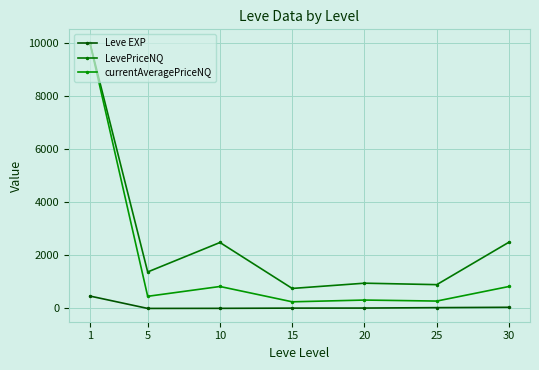

Does the chart display data point markers on the line(s)?

Yes